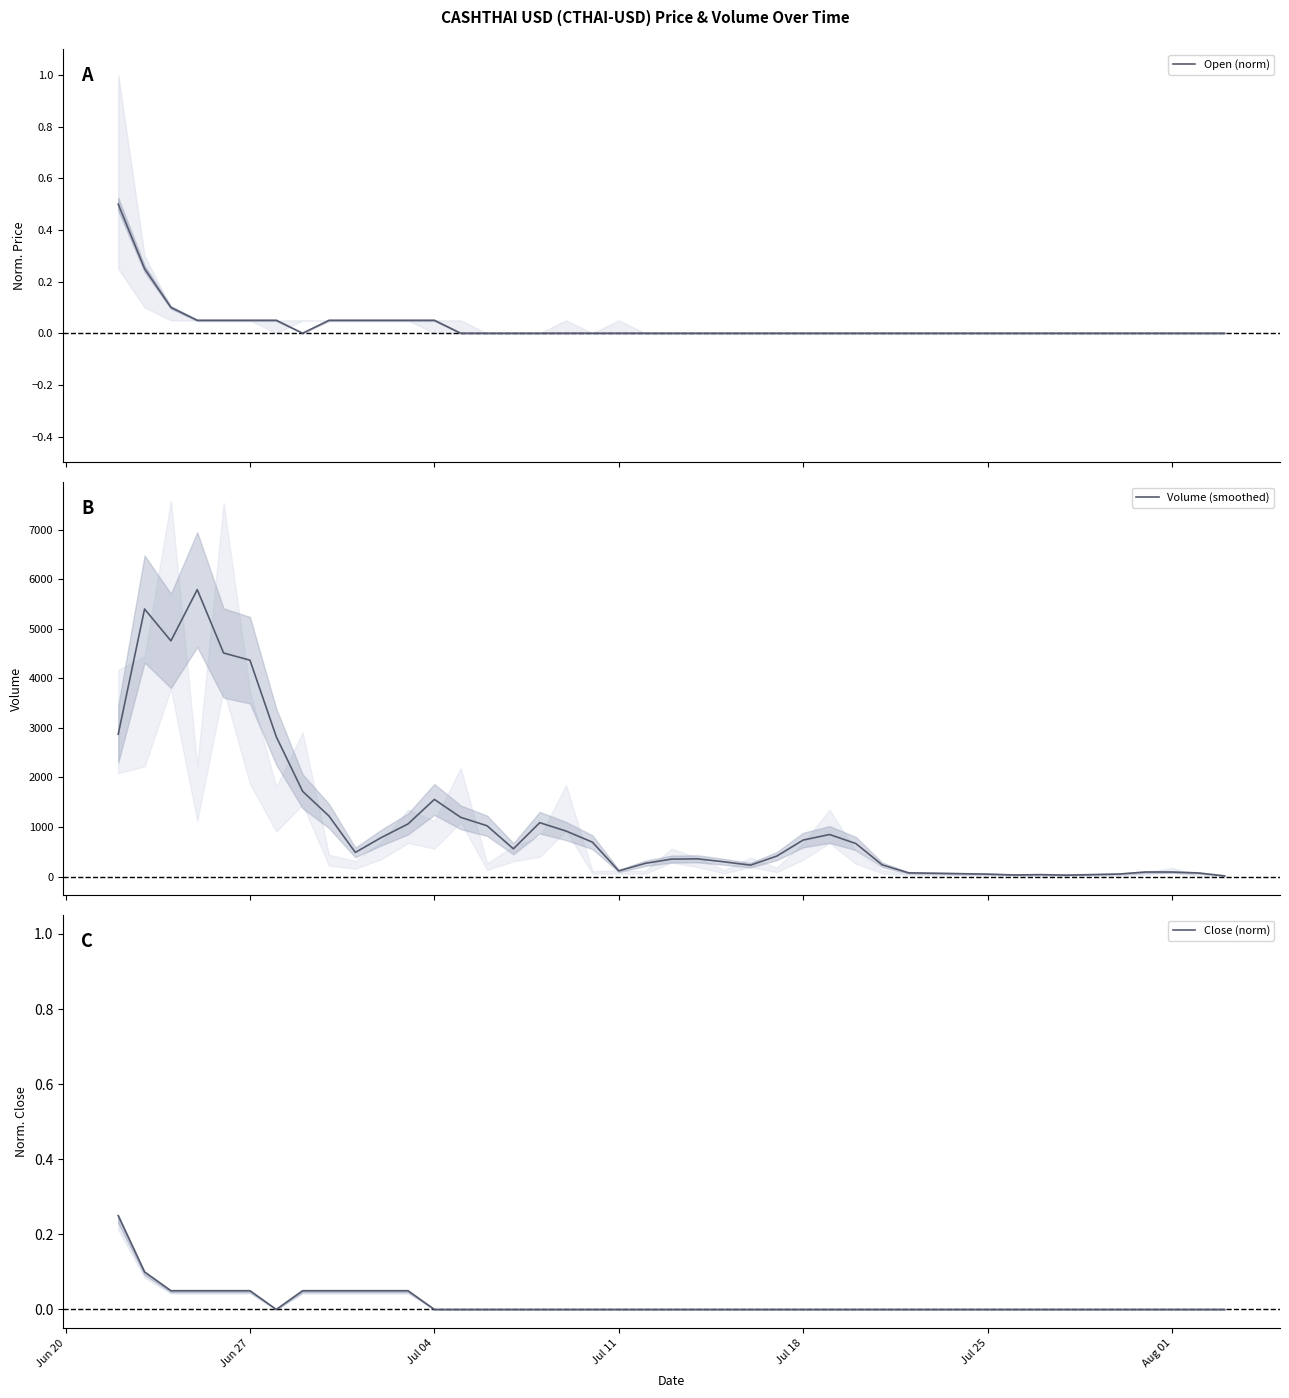

True or false: Volume (smoothed) and Close (norm) intersect in this chart.

False